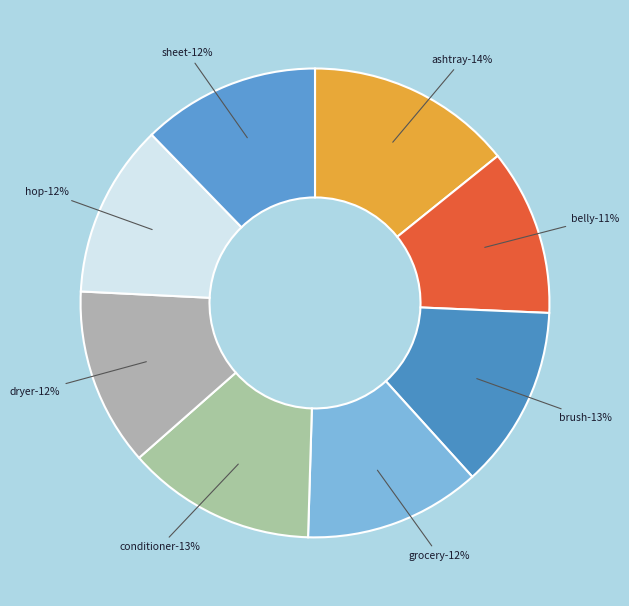

To the nearest percent, what percentage of the pie is sheet?

12%